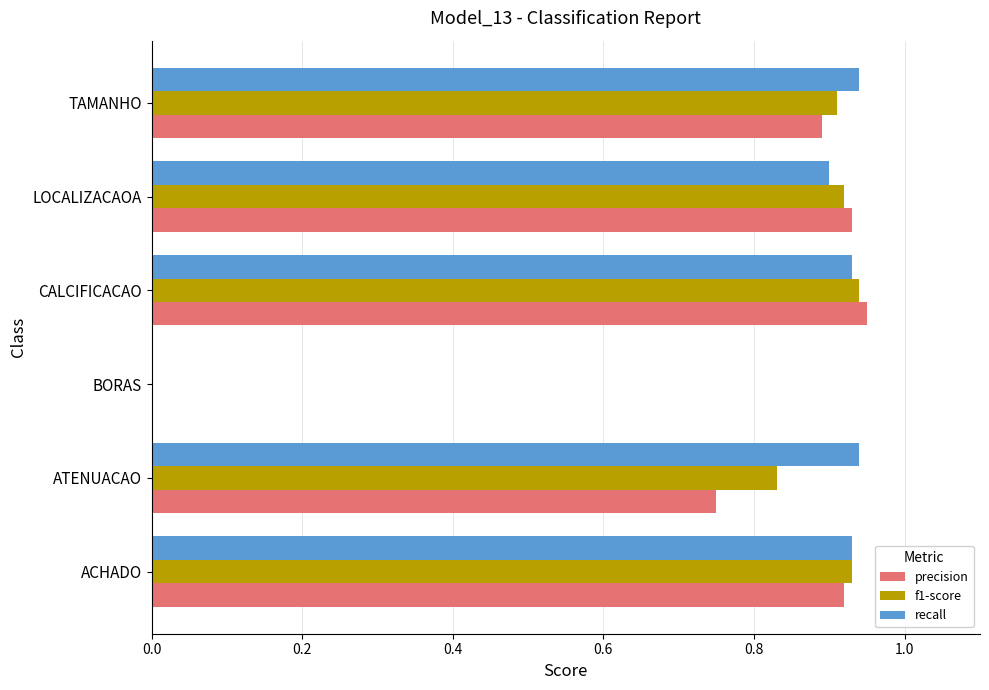

What is the total value across all series at ACHADO?

2.8